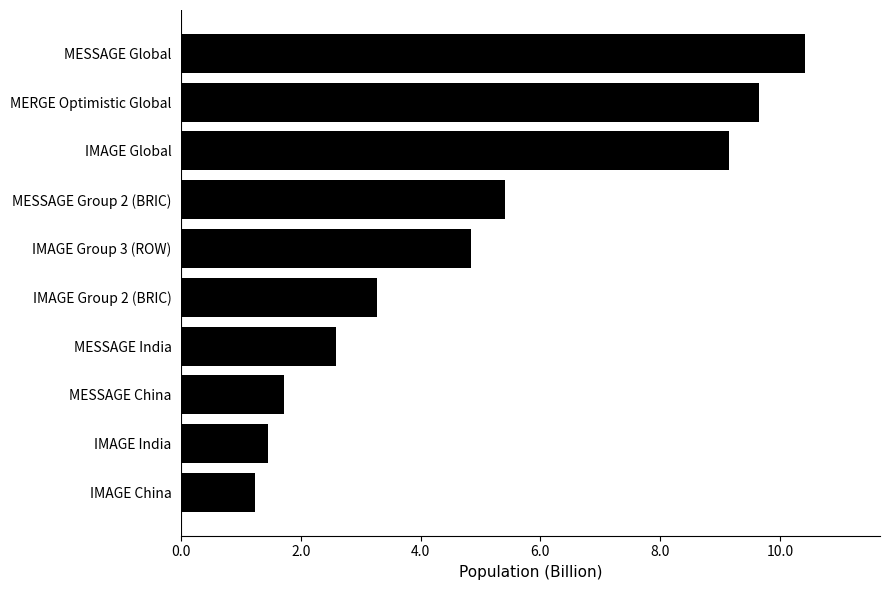

The value at IMAGE Group 3 (ROW) is 2.2. True or false?

False